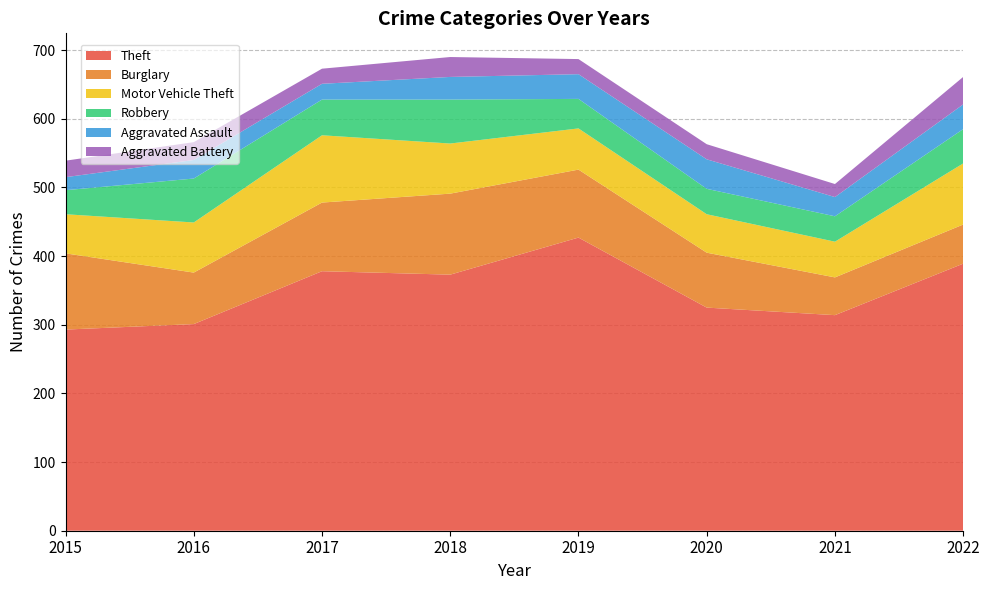

Reading left to right, extract all data points from this chart.

Theft: 293	301	378	373	427	325	314	389
Burglary: 111	75	100	118	99	80	55	57
Motor Vehicle Theft: 57	73	98	73	60	56	52	89
Robbery: 35	64	52	64	43	37	37	50
Aggravated Assault: 19	27	23	33	36	43	28	36
Aggravated Battery: 24	26	22	29	22	22	19	40